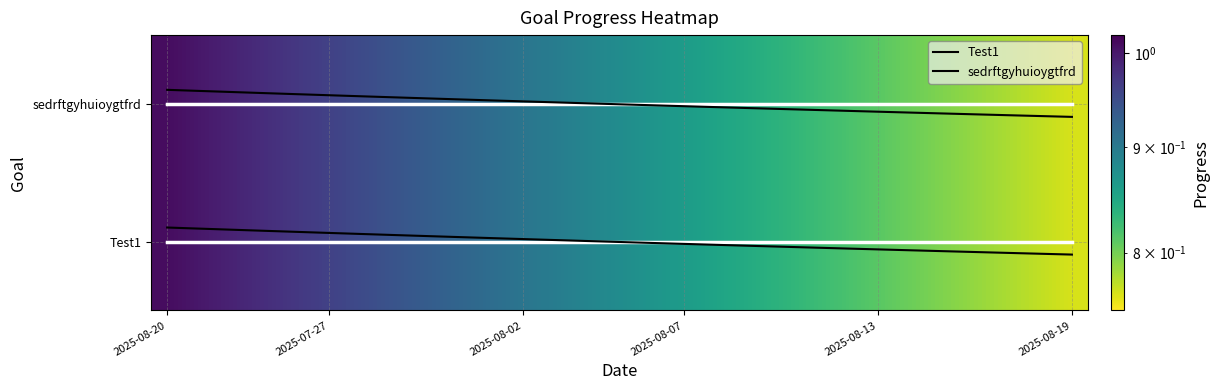

At how many categories does at least one series exceed 1?

14